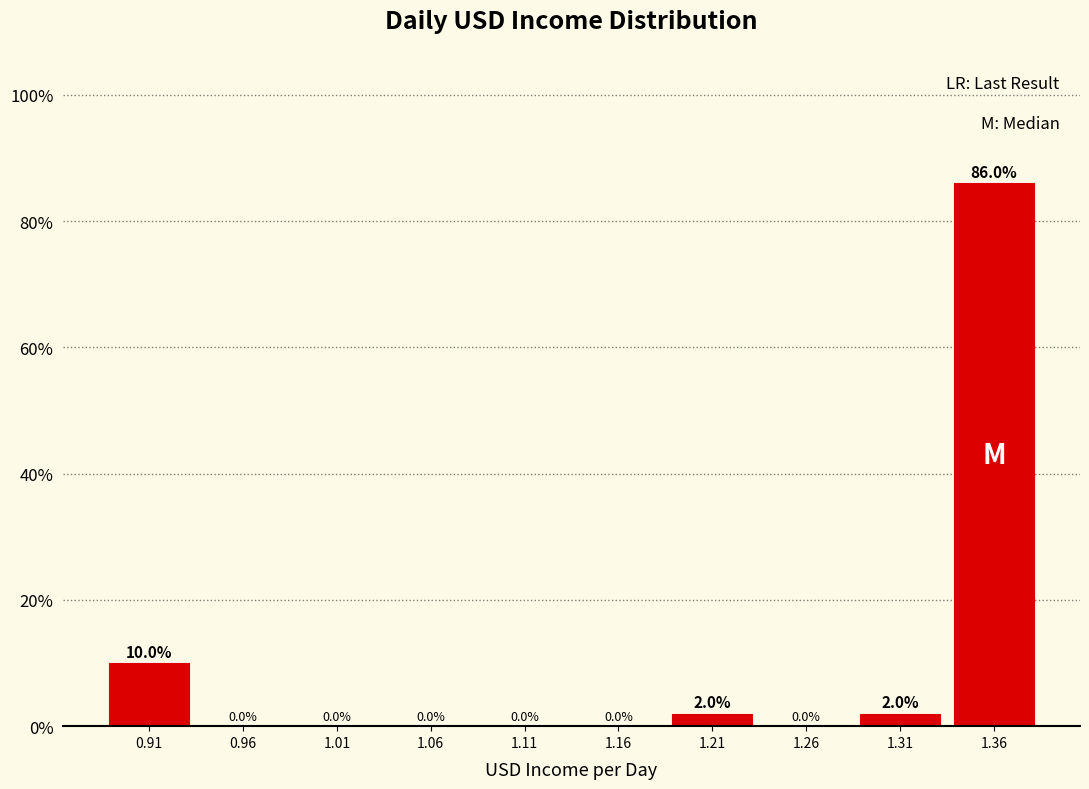

Reading left to right, list every bar in this chart as the range it spans on the x-axis followed by its height. The bar edges are not printed on the chart, so give them approximately, as read against the axis.

0.890 to 0.939: 10.0
0.939 to 0.988: 0.0
0.988 to 1.037: 0.0
1.037 to 1.086: 0.0
1.086 to 1.135: 0.0
1.135 to 1.184: 0.0
1.184 to 1.233: 2.0
1.233 to 1.282: 0.0
1.282 to 1.331: 2.0
1.331 to 1.380: 86.0